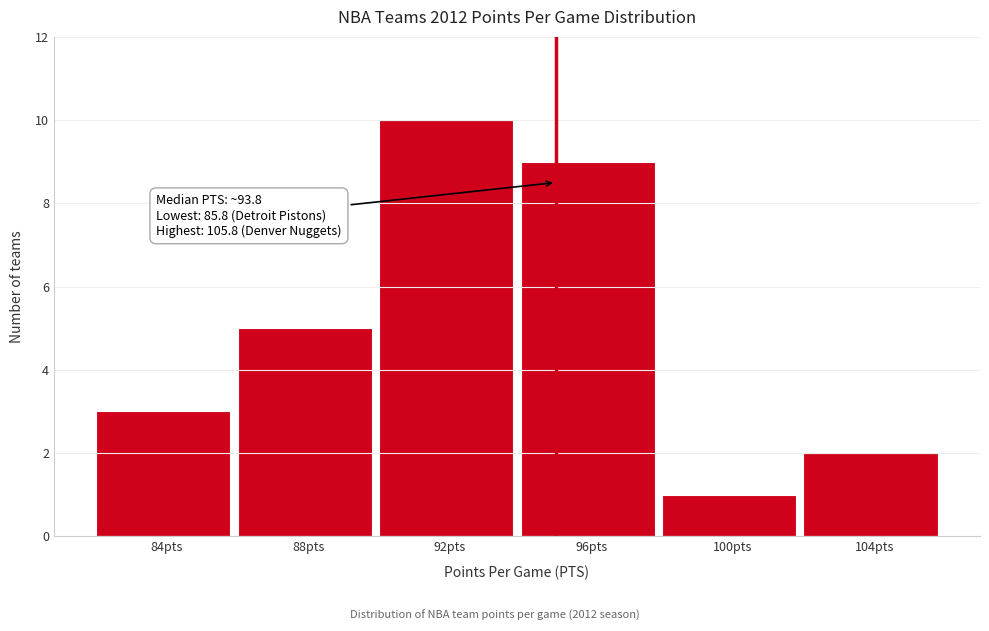

Reading right to left, transcribe all the data shown in this chart.

2	1	9	10	5	3